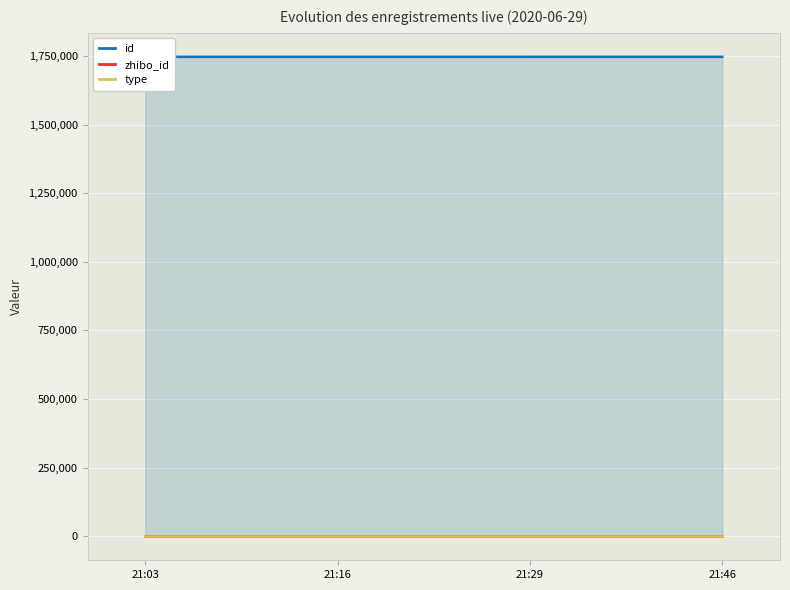

How many distinct data groups are displayed?

3